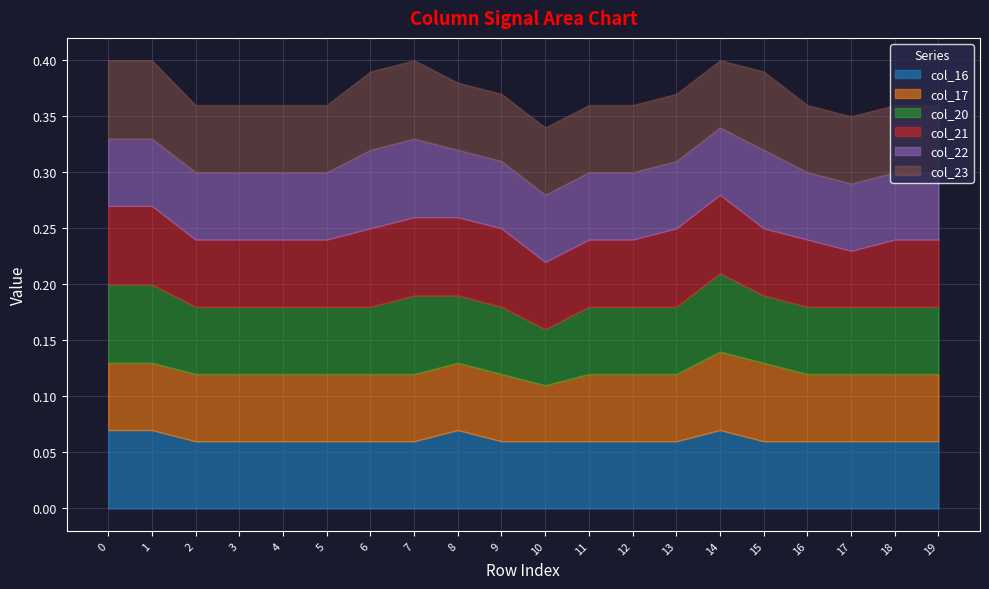

True or false: col_22 and col_17 intersect in this chart.

False